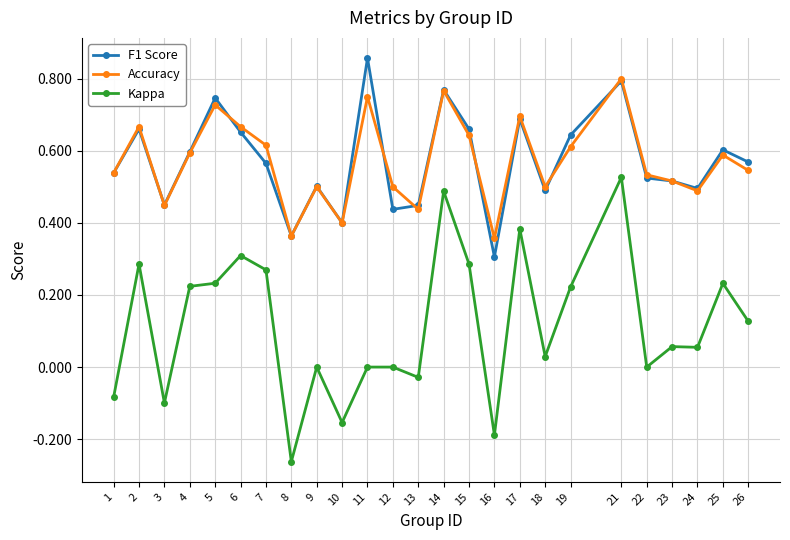

Where is the first local minimum for F1 Score?

3